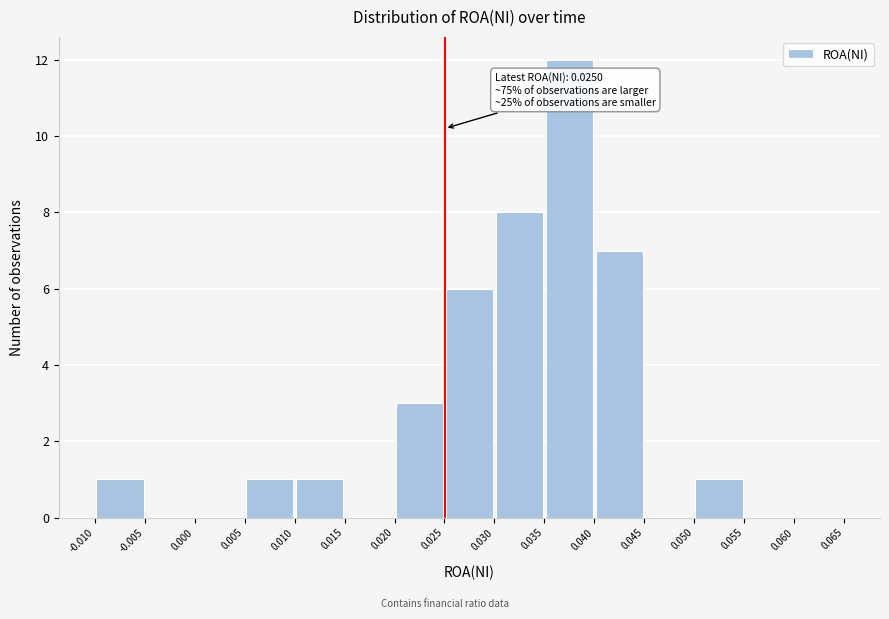

Which range on the x-axis has the tallest bar?

0.035 to 0.040